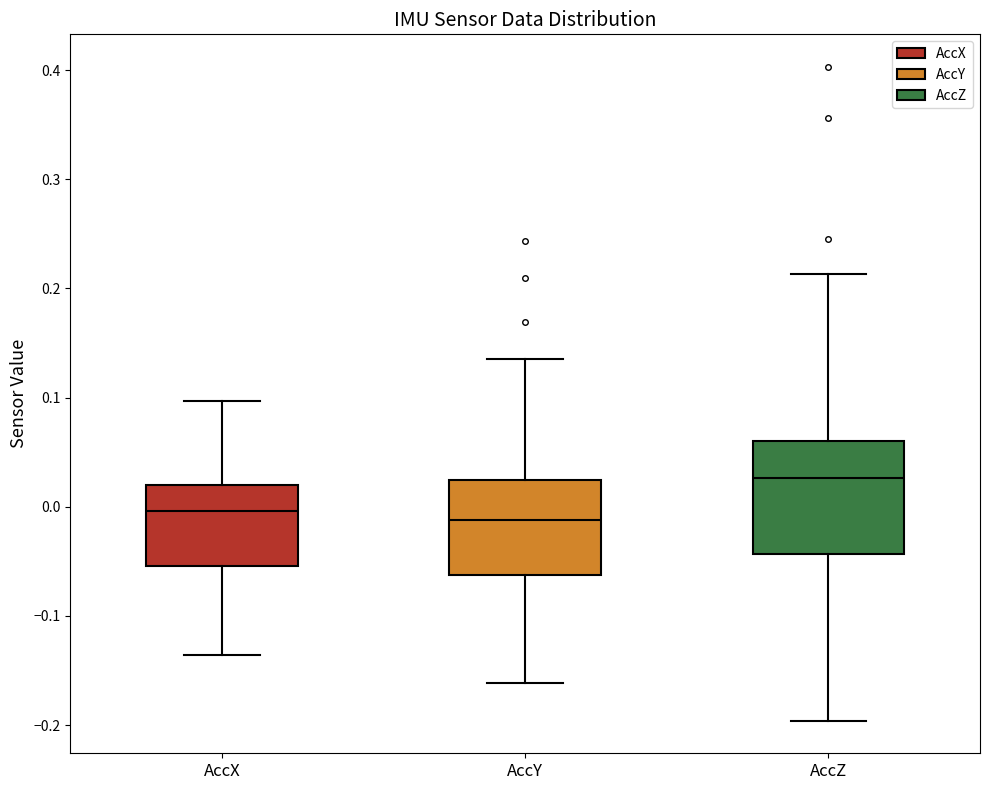

Comparing the boxes themselves (not the whiskers), which one is the tallest?

AccZ